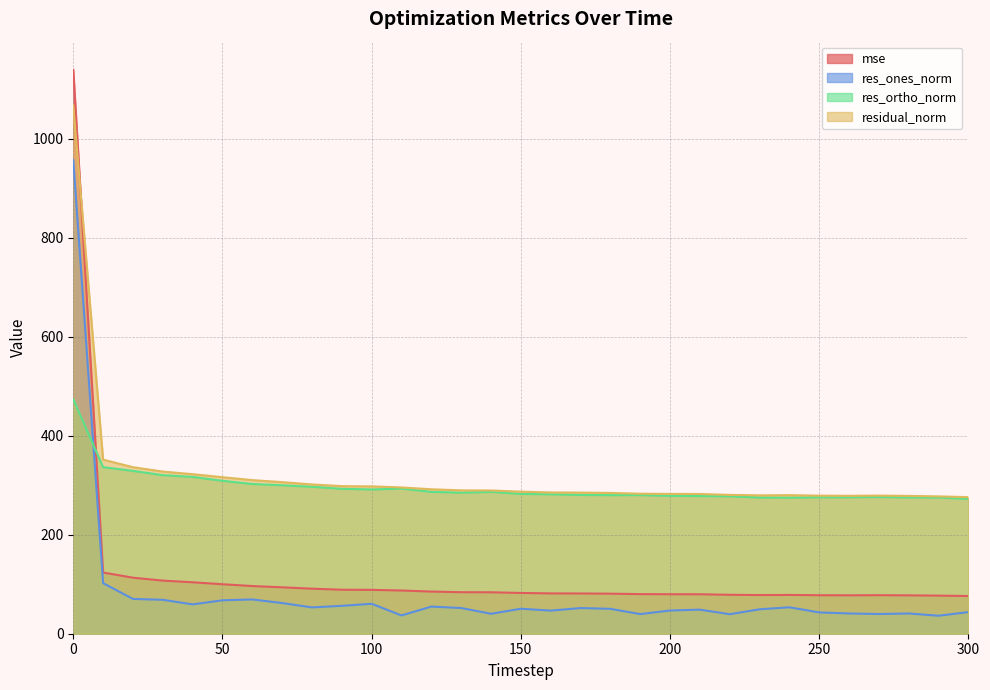

Reading left to right, what are all the values shown in this chart?

mse: 1139.0	123.6	113.2	107.3	103.9	100.0	96.3	93.8	90.9	88.9	88.6	87.3	85.1	83.9	83.7	82.3	81.4	81.3	80.9	80.0	79.8	79.7	78.6	78.1	78.3	77.8	77.6	77.8	77.5	77.0	76.1
res_ones_norm: 956.5	102.2	70.3	68.5	59.3	67.5	69.2	62.0	53.2	56.3	60.5	36.9	54.9	51.9	40.3	50.5	46.7	51.8	50.3	39.6	46.9	48.6	39.4	49.4	53.4	43.0	40.9	39.8	40.9	36.4	43.7
res_ortho_norm: 473.5	336.4	329.0	320.3	316.8	308.9	302.5	299.9	296.8	292.7	291.4	293.1	286.6	284.9	286.5	282.5	281.5	280.3	279.9	280.0	278.5	278.0	277.6	275.1	274.8	275.5	275.6	276.1	275.4	275.0	272.4
residual_norm: 1067.2	351.6	336.4	327.5	322.3	316.2	310.3	306.2	301.6	298.1	297.6	295.5	291.8	289.6	289.3	286.9	285.4	285.1	284.4	282.8	282.4	282.3	280.4	279.5	279.9	278.9	278.6	279.0	278.4	277.4	275.9